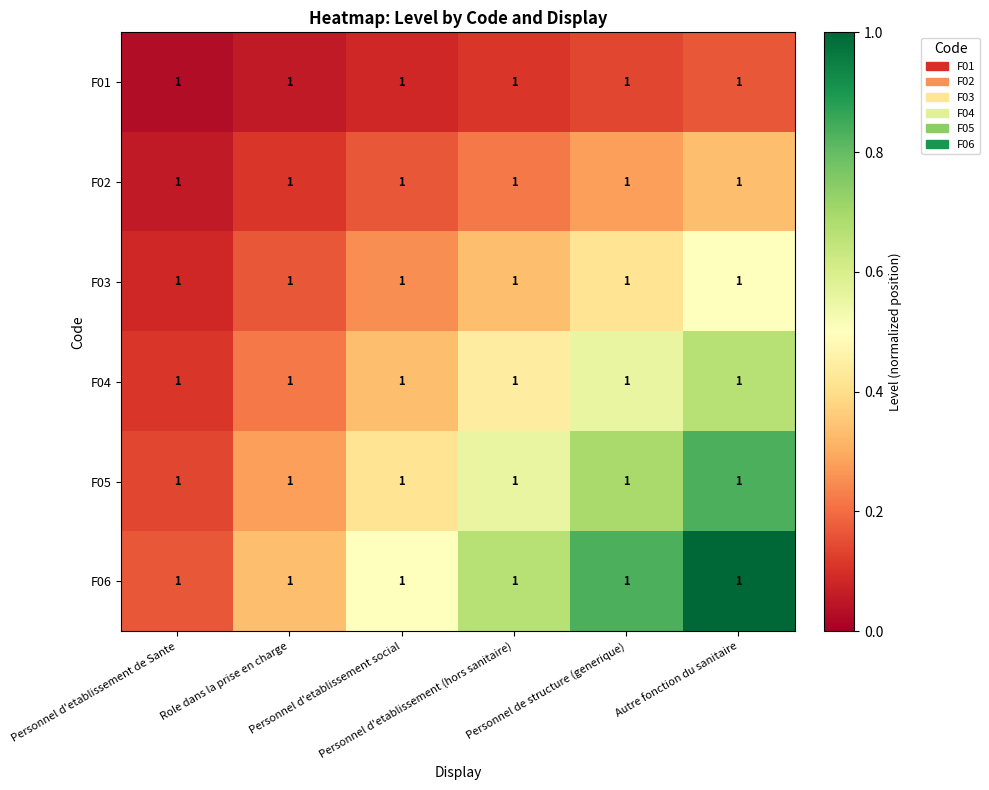

Rank the series by their average value, from lowest to highest.

F01, F02, F03, F04, F05, F06